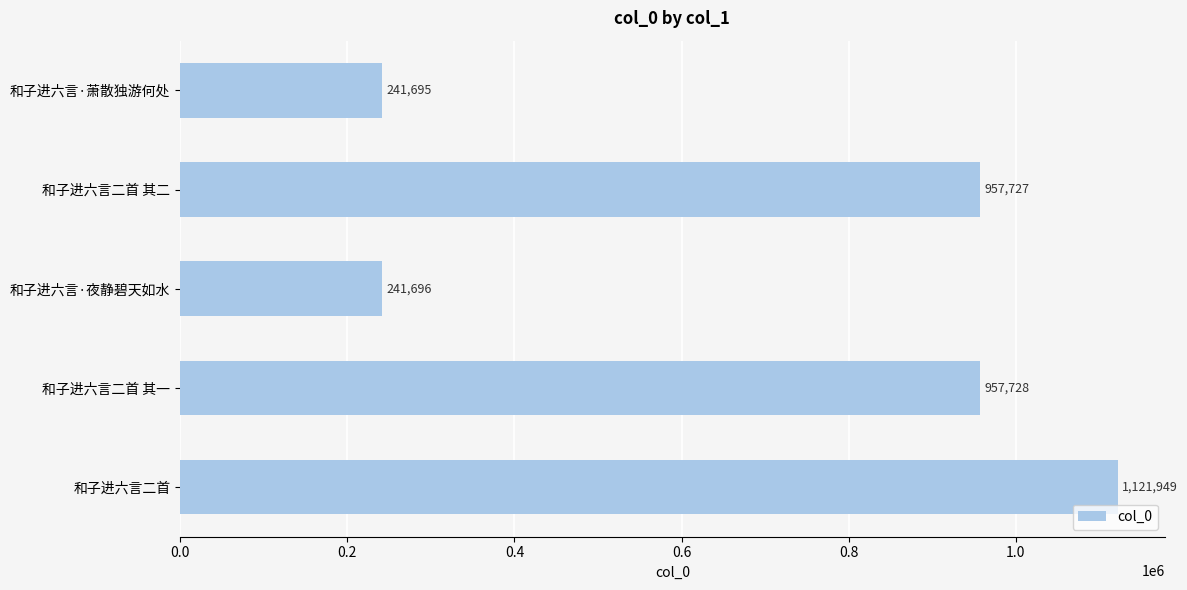

Which has a higher value, 和子进六言二首 or 和子进六言二首 其二?

和子进六言二首